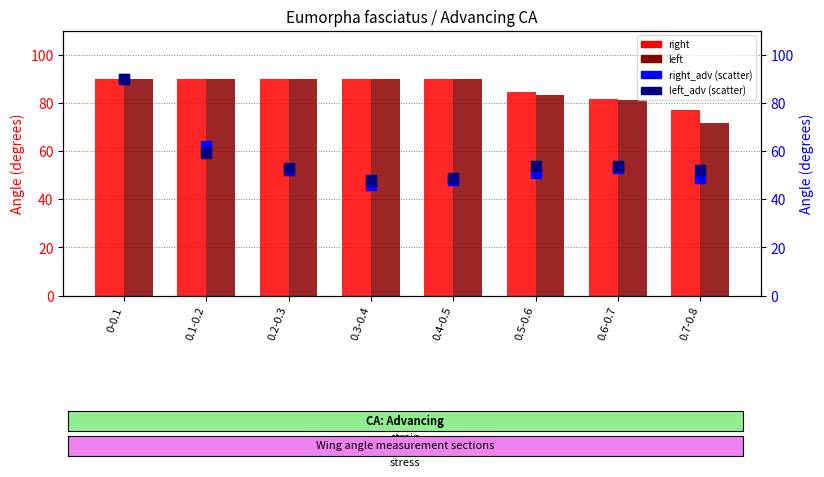

Which series has the largest total across all categories?

right